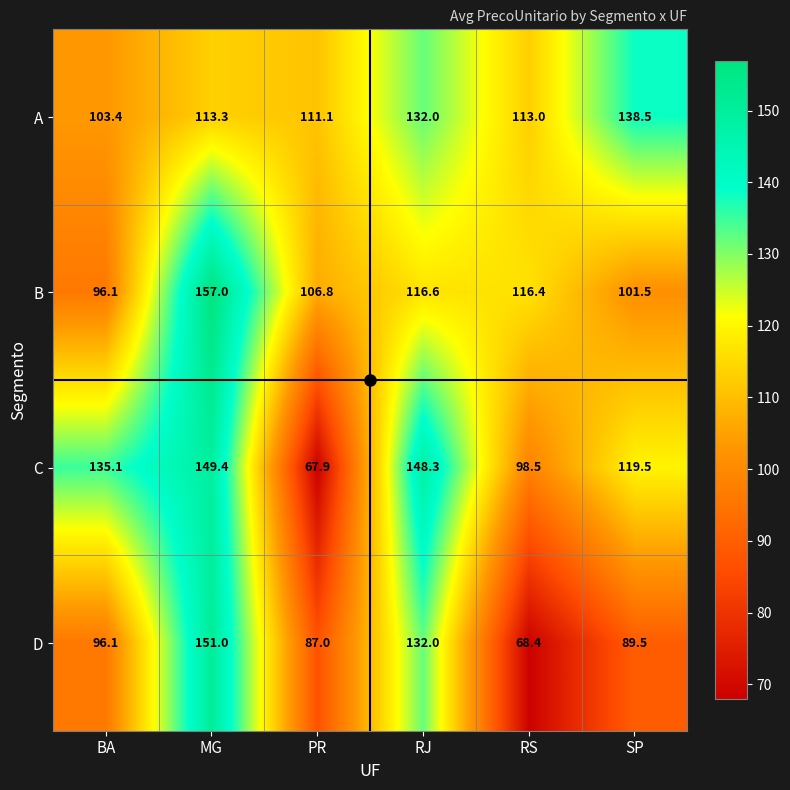

Is the value of D at RS greater than the value of C at PR?

Yes